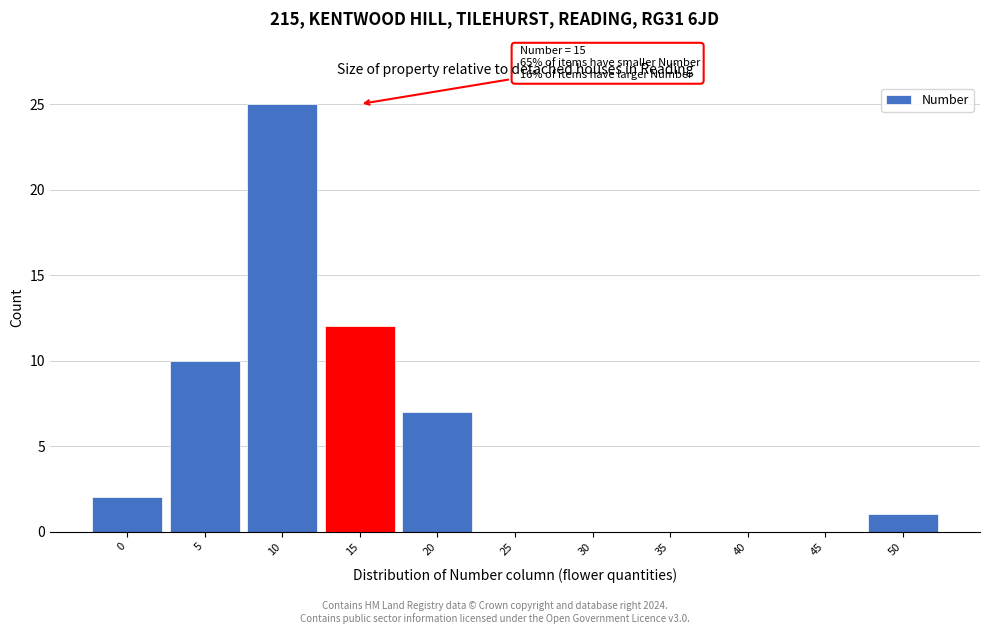

Reading left to right, what are all the values shown in this chart?

0=2	5=10	10=25	15=12	20=7	25=0	30=0	35=0	40=0	45=0	50=1